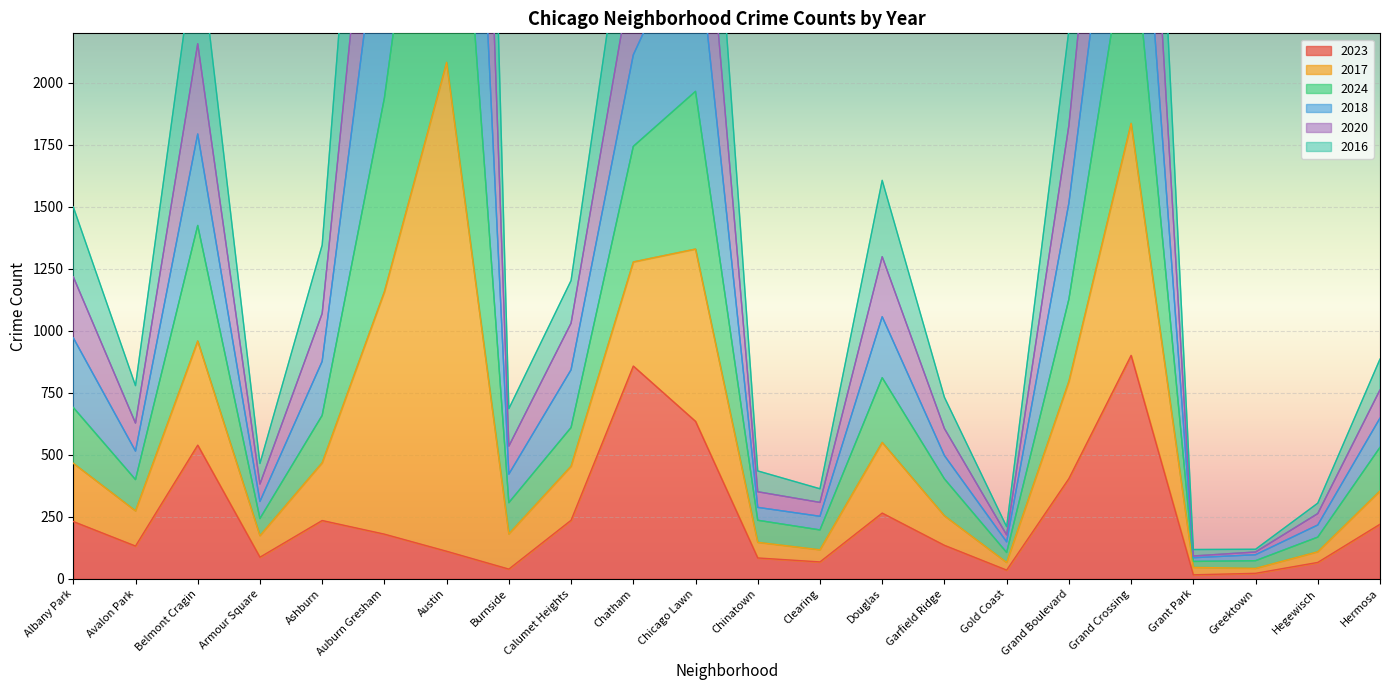

True or false: 2023 has a value of 127 at Albany Park.

False